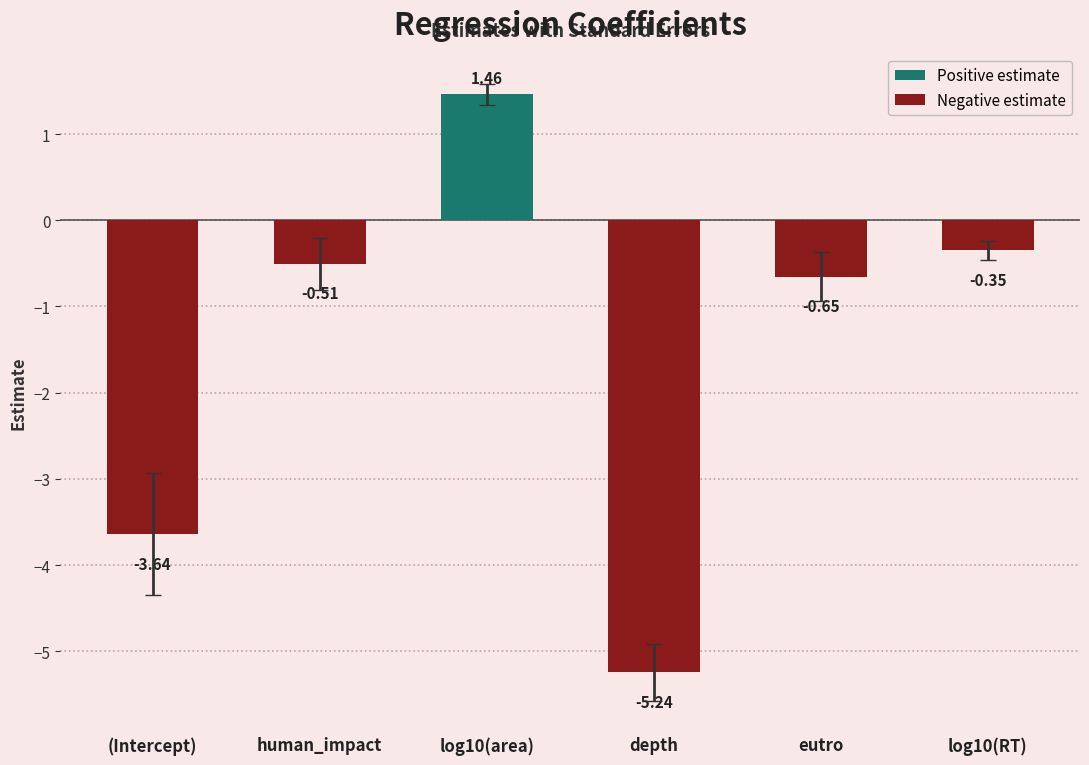

Are the bars horizontal?

No